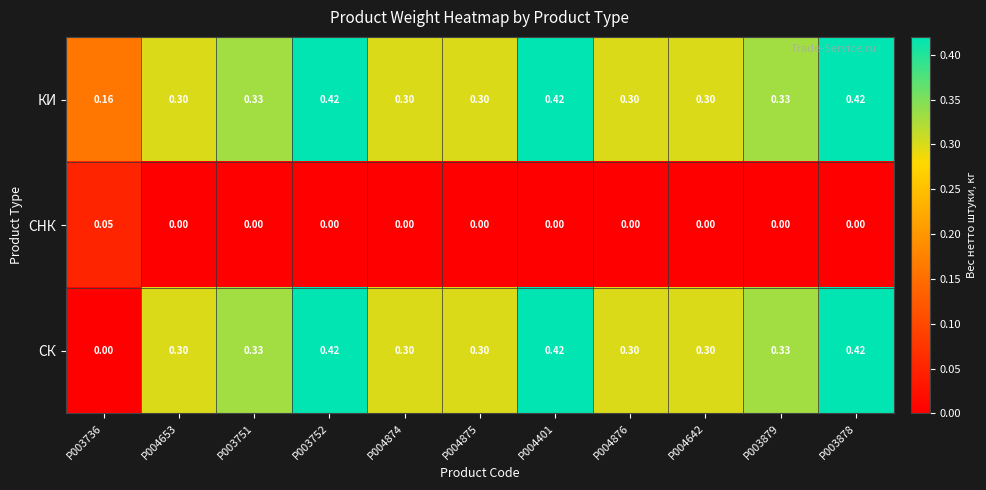

Between P003736 and P004874, which series saw the biggest shift?

СК